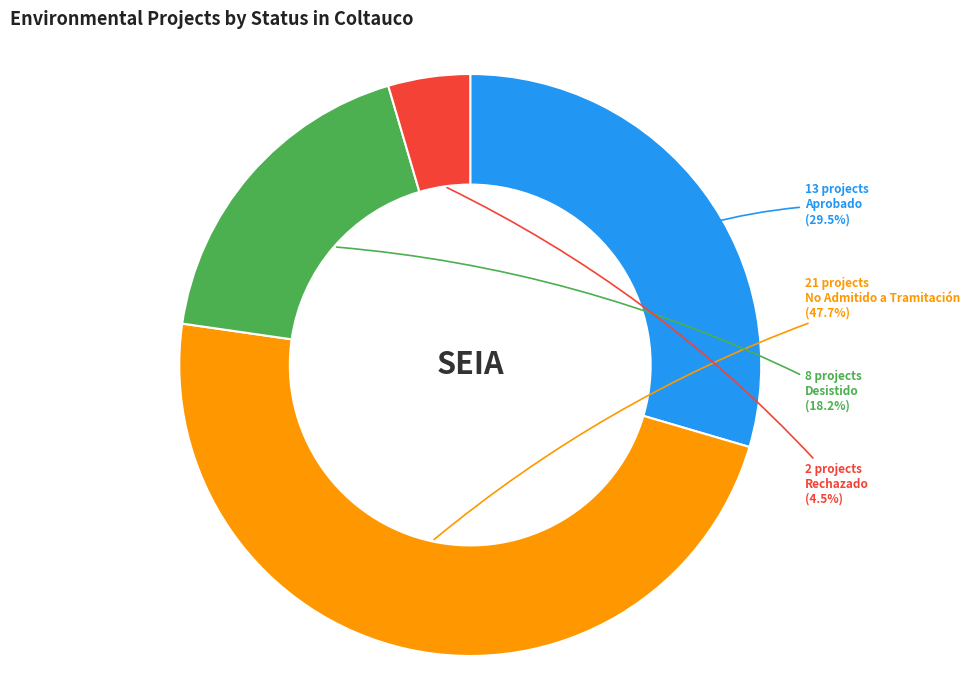

To the nearest percent, what percentage of the pie is No Admitido a Tramitación?

48%